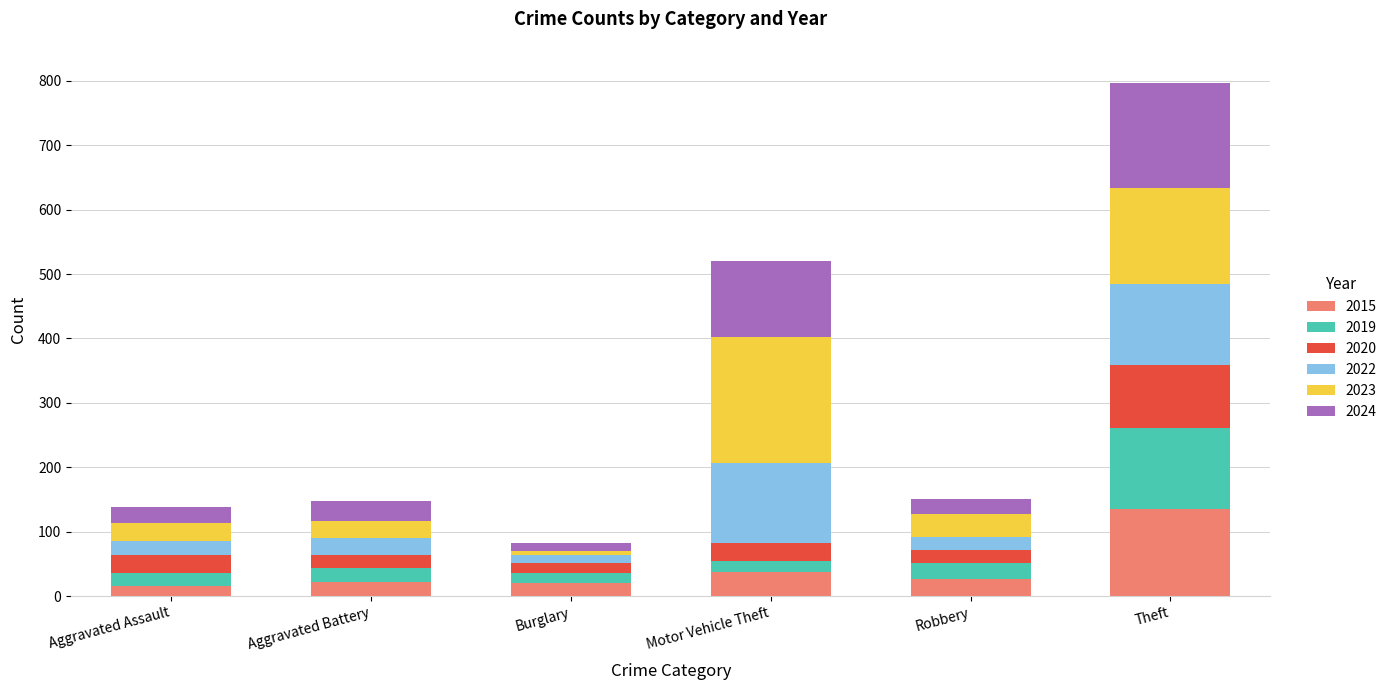

Is it true that 2015 equals 40 at Theft?

False